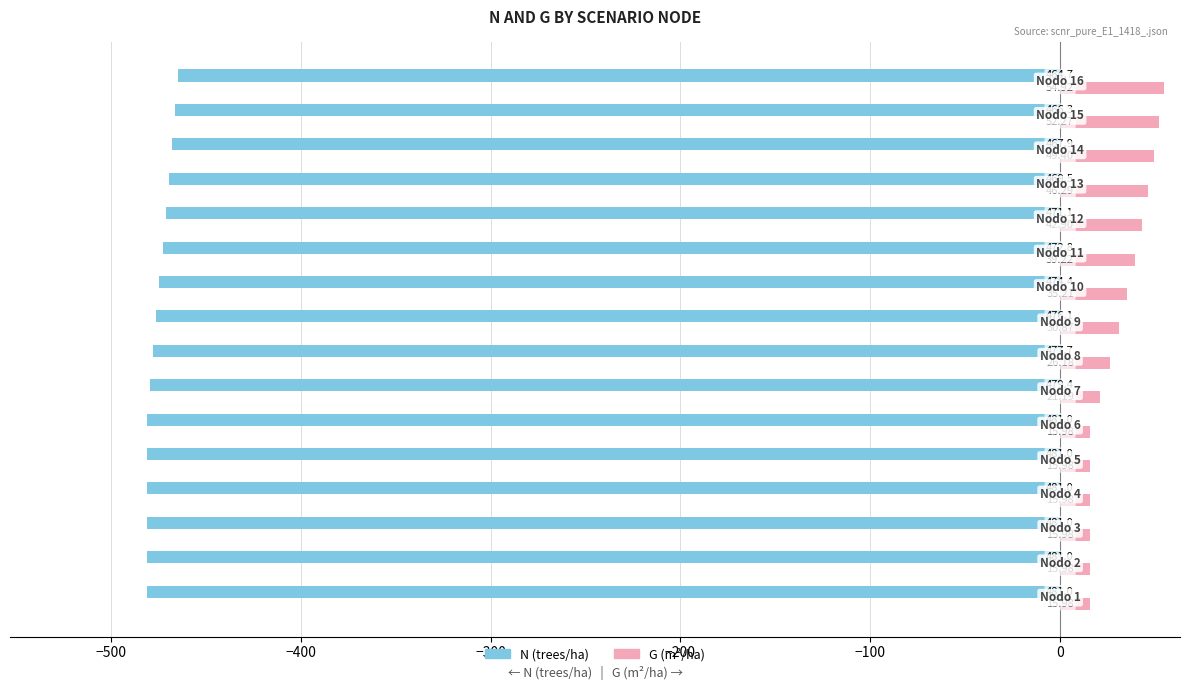

Which series has the widest spread of values?

G (m²/ha)